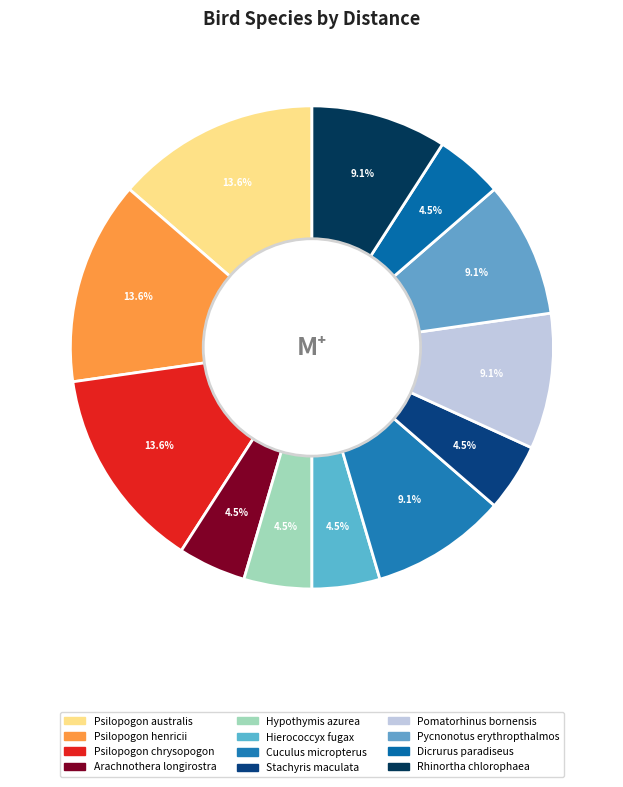

How many slices are in this pie chart?

12